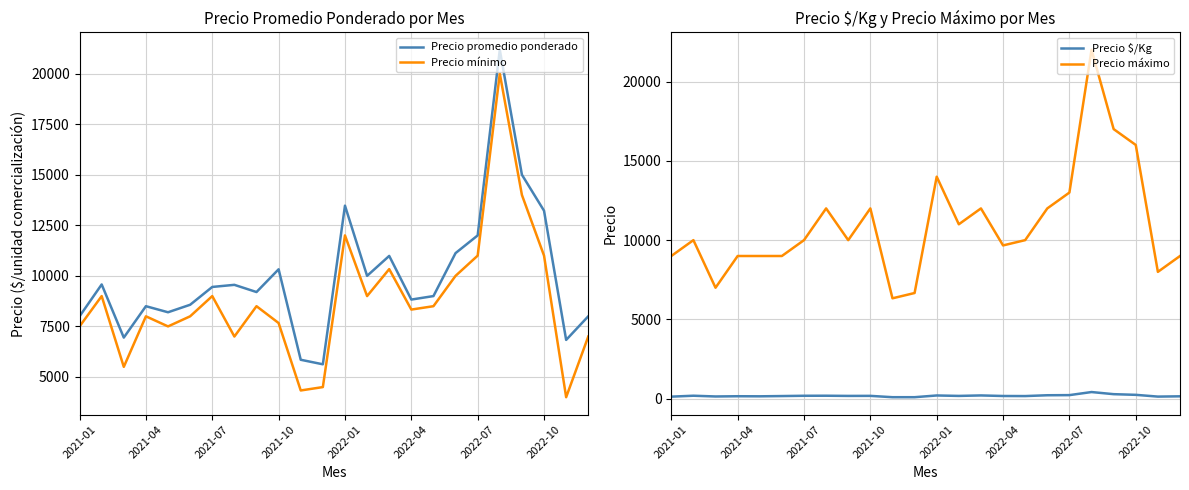

What is the maximum value for Precio máximo?

22000